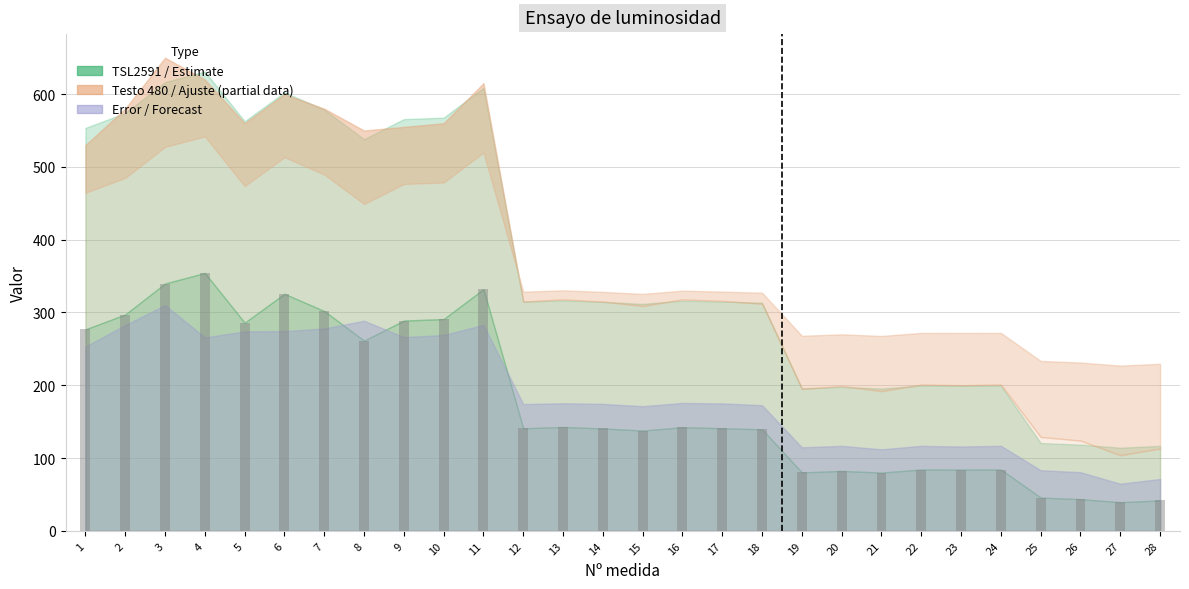

How many series are shown in this chart?

1